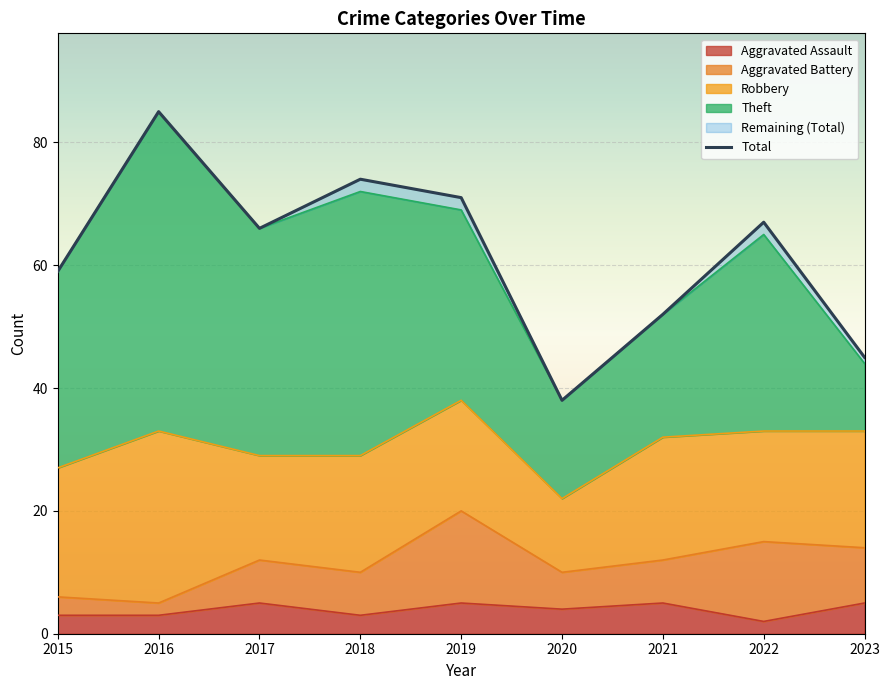

How many interior local peaks does the Aggravated Battery series have?

2